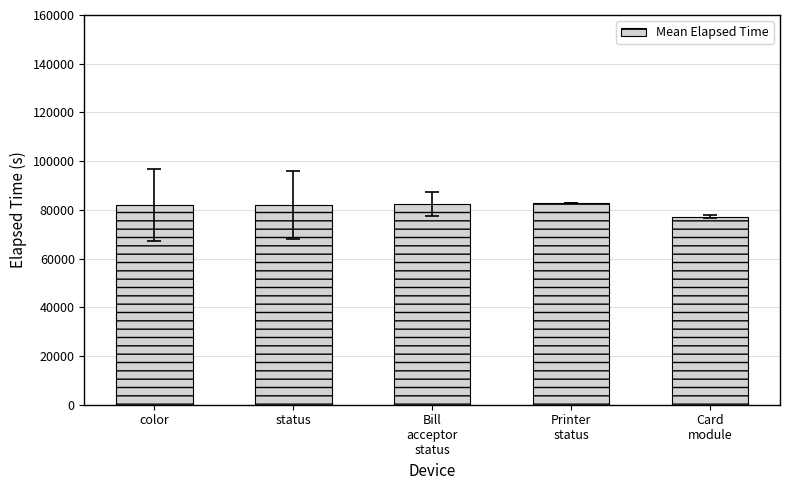

Approximately how many times larger is the value at color compared to status?

1.0